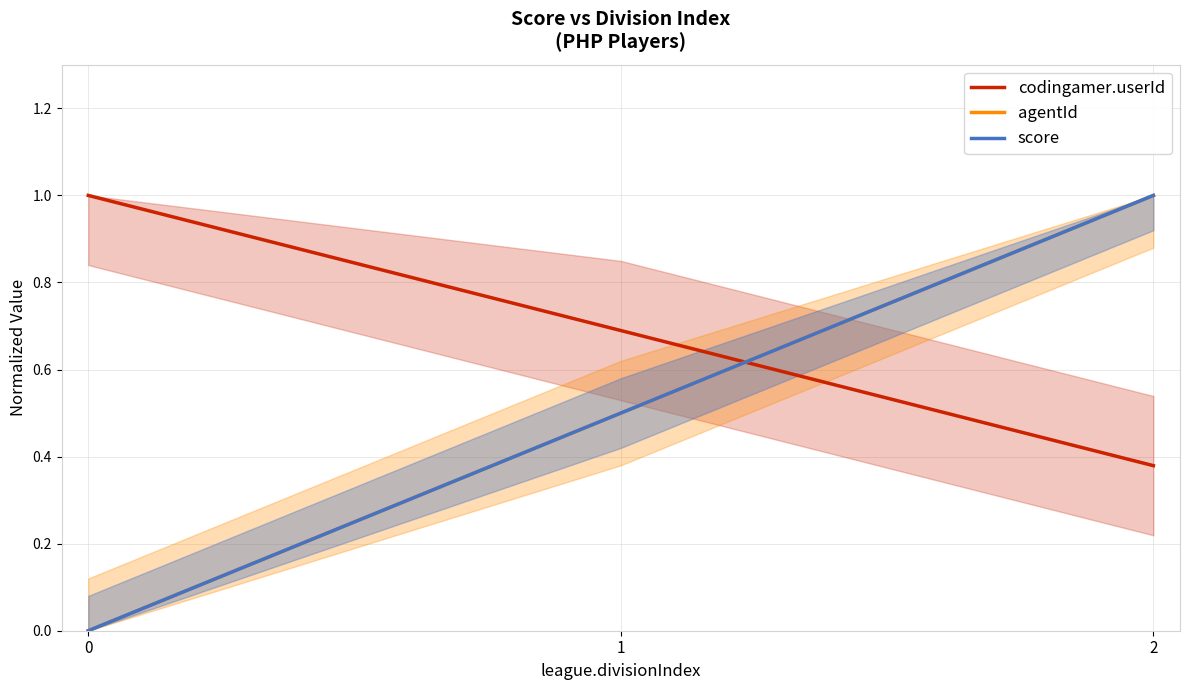

What is the difference between the highest and lowest values at 1?

0.2